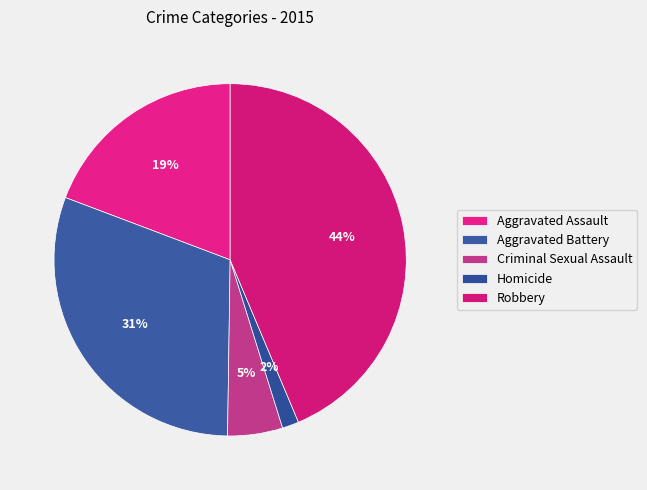

Does Aggravated Assault account for over 50% of the chart?

No